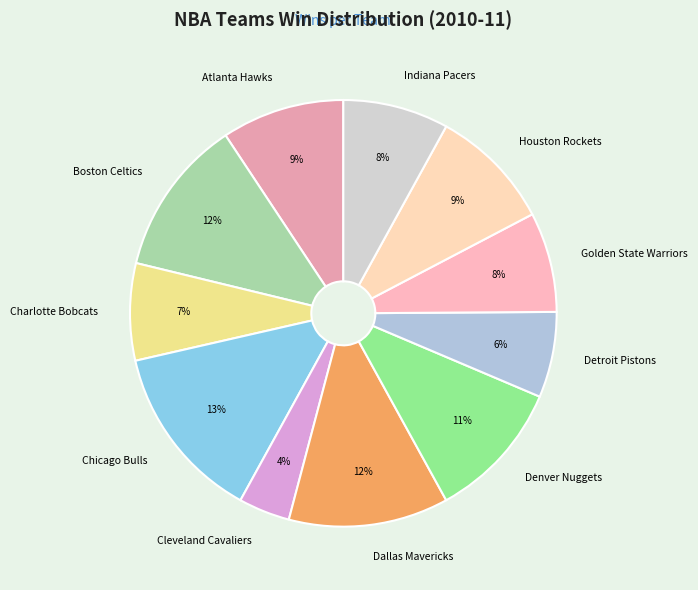

Does Detroit Pistons account for over 50% of the chart?

No